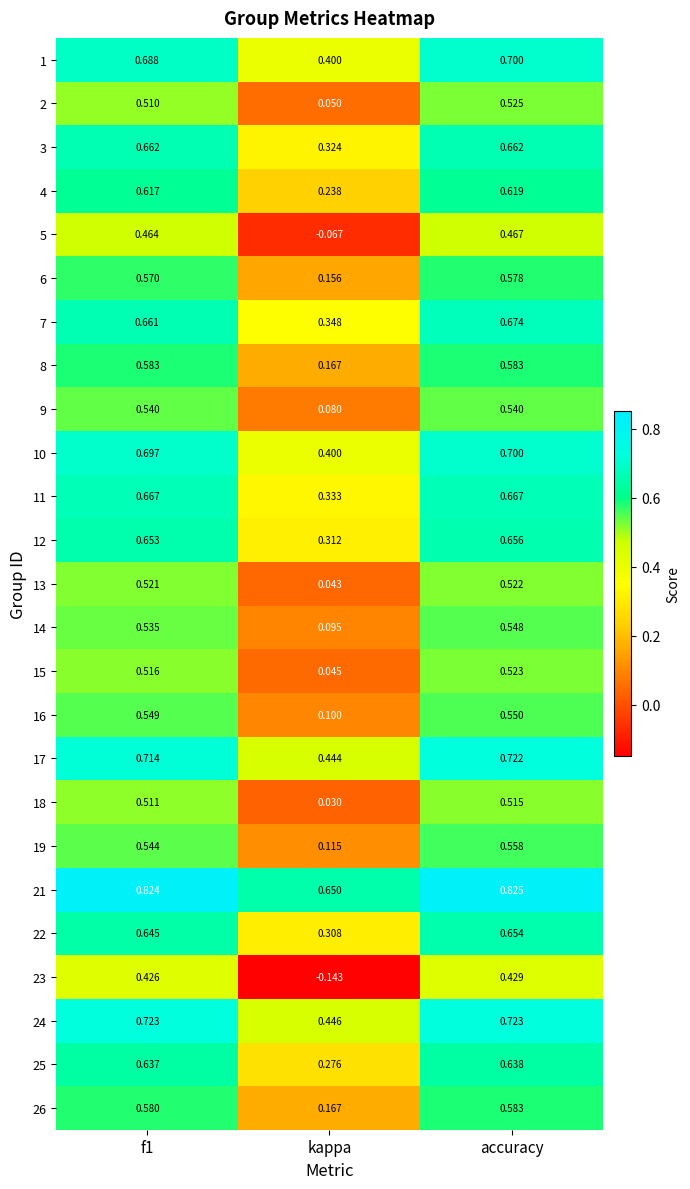

Which category has the lowest value in the 5 series?

kappa